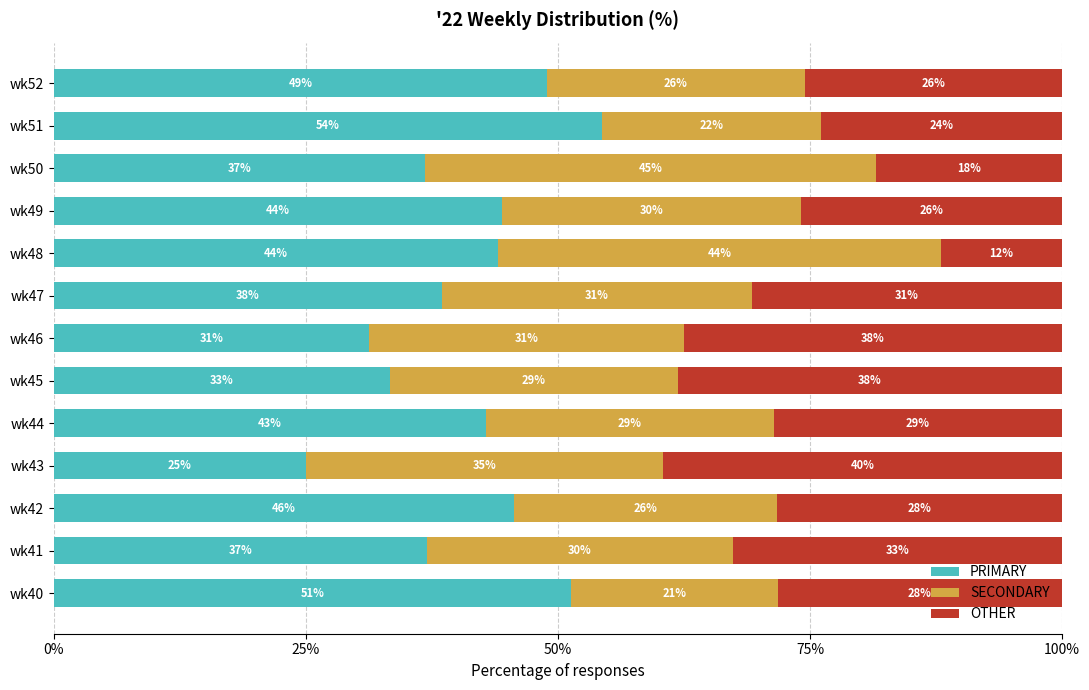

What is the value of the OTHER bar at the 12th from the left?

23.9